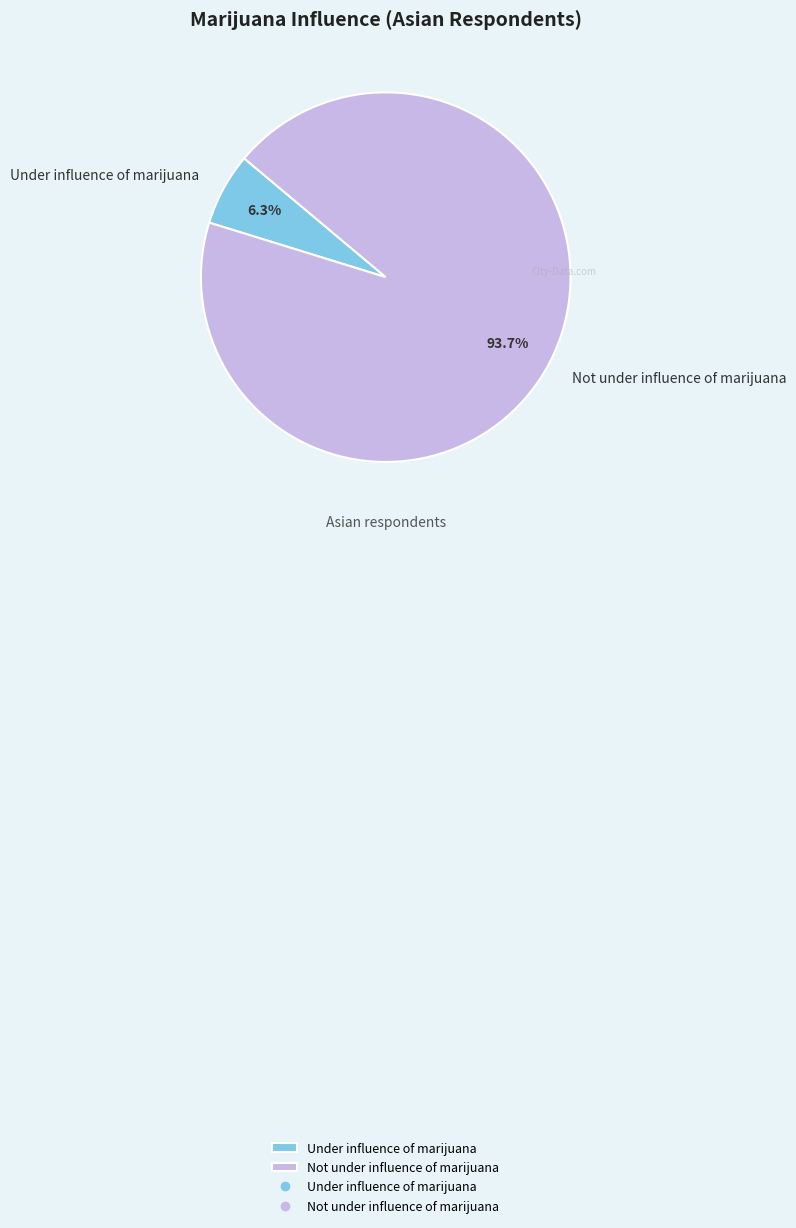

Count the number of slices in the pie.

2